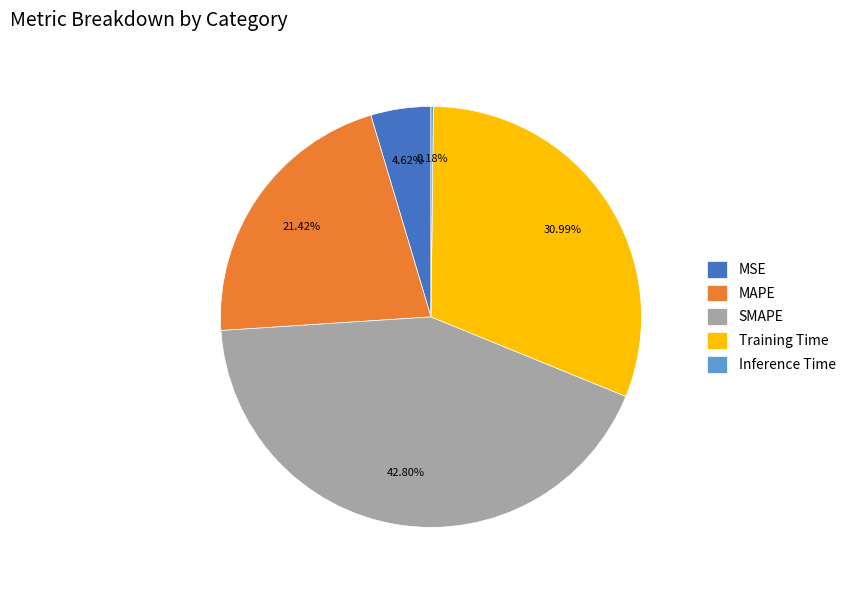

Is Training Time the majority of the pie?

No